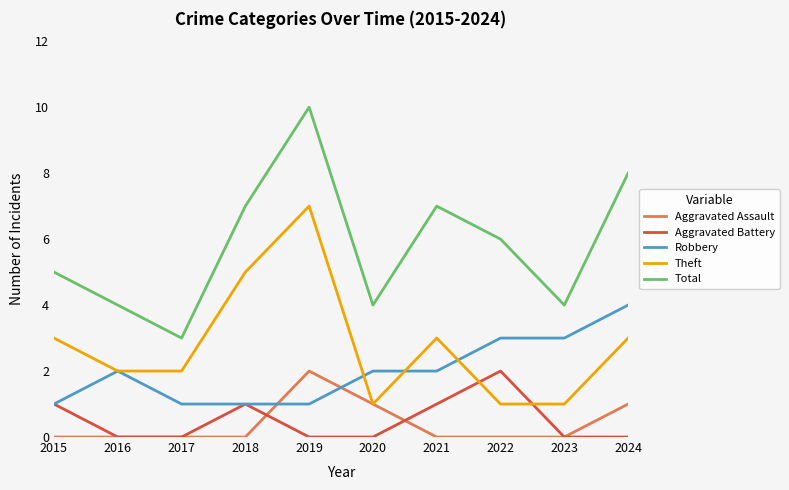

What is the difference between the maximum and second lowest values in the Theft series?

6